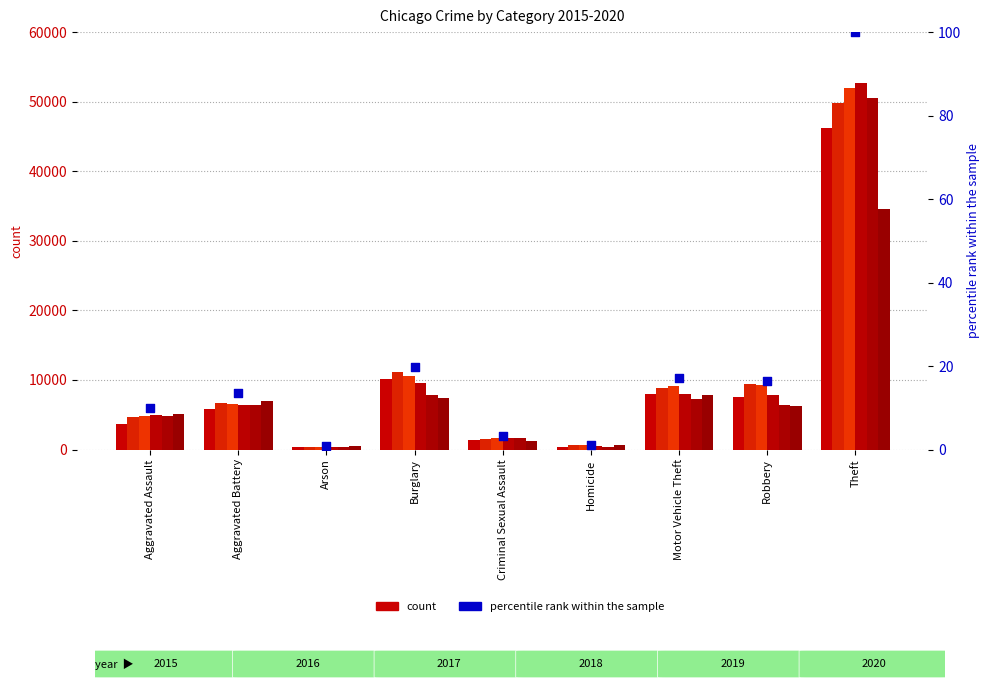

Which has a higher value, Theft or Arson?

Theft